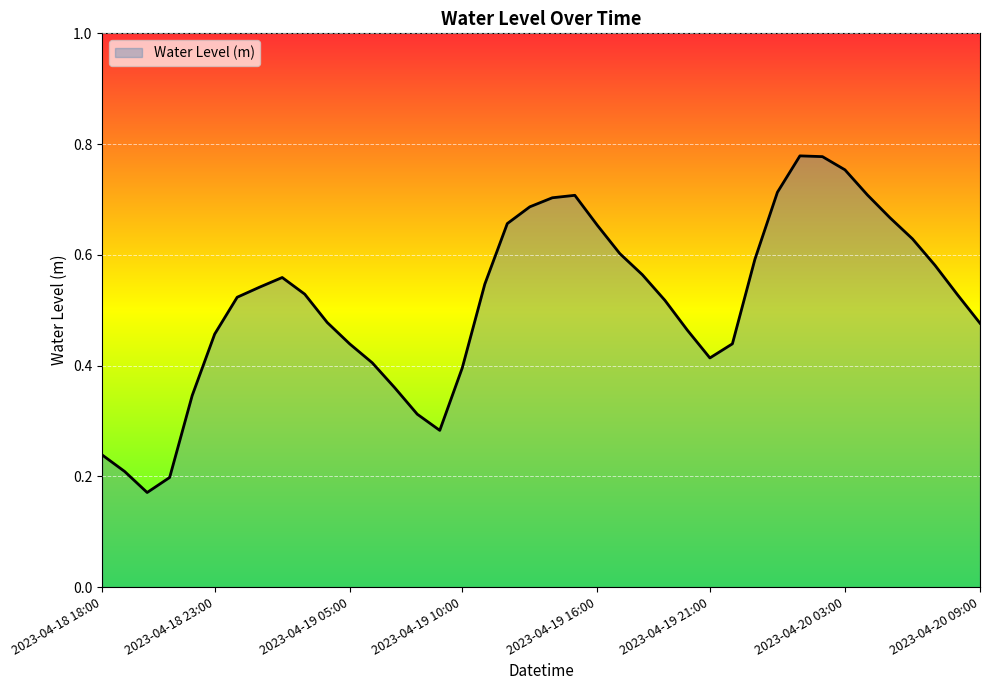

Rank the categories by value from lowest to highest.

2023-04-18 20:00, 2023-04-18 21:00, 2023-04-18 19:00, 2023-04-18 18:00, 2023-04-19 09:00, 2023-04-19 08:00, 2023-04-18 22:00, 2023-04-19 07:00, 2023-04-19 10:00, 2023-04-19 06:00, 2023-04-19 21:00, 2023-04-19 05:00, 2023-04-19 22:00, 2023-04-18 23:00, 2023-04-19 20:00, 2023-04-20 09:00, 2023-04-19 04:00, 2023-04-19 19:00, 2023-04-19 00:00, 2023-04-20 08:00, 2023-04-19 03:00, 2023-04-19 01:00, 2023-04-19 11:00, 2023-04-19 02:00, 2023-04-19 18:00, 2023-04-20 07:00, 2023-04-19 23:00, 2023-04-19 17:00, 2023-04-20 06:00, 2023-04-19 16:00, 2023-04-19 12:00, 2023-04-20 05:00, 2023-04-19 13:00, 2023-04-19 14:00, 2023-04-19 15:00, 2023-04-20 04:00, 2023-04-20 00:00, 2023-04-20 03:00, 2023-04-20 02:00, 2023-04-20 01:00